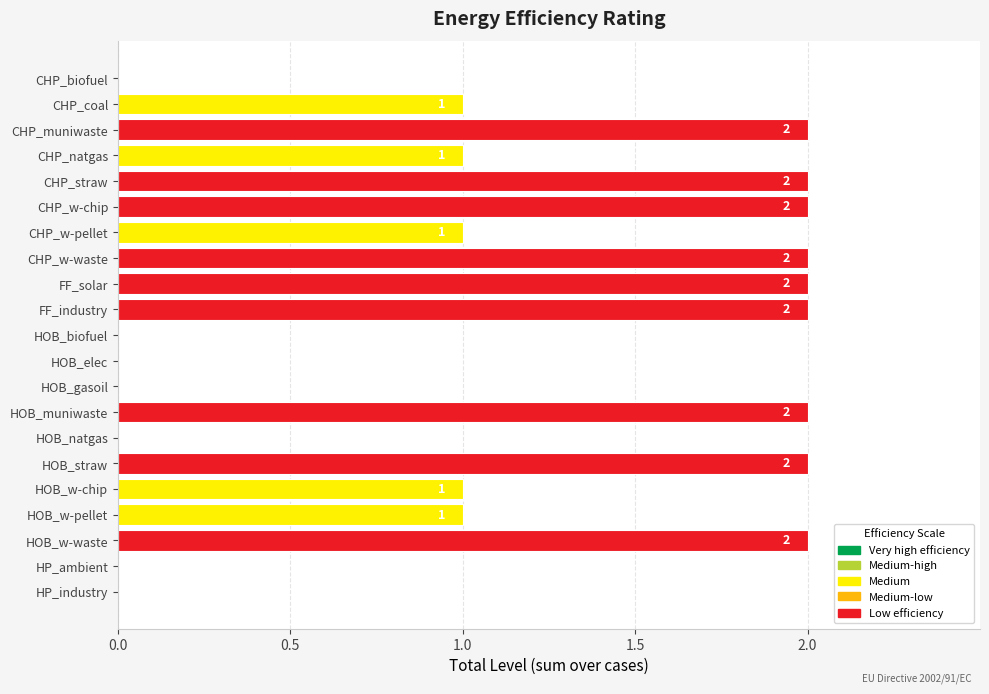

Reading top to bottom, list all the values displayed in this chart.

CHP_biofuel=0	CHP_coal=1	CHP_muniwaste=2	CHP_natgas=1	CHP_straw=2	CHP_w-chip=2	CHP_w-pellet=1	CHP_w-waste=2	FF_solar=2	FF_industry=2	HOB_biofuel=0	HOB_elec=0	HOB_gasoil=0	HOB_muniwaste=2	HOB_natgas=0	HOB_straw=2	HOB_w-chip=1	HOB_w-pellet=1	HOB_w-waste=2	HP_ambient=0	HP_industry=0